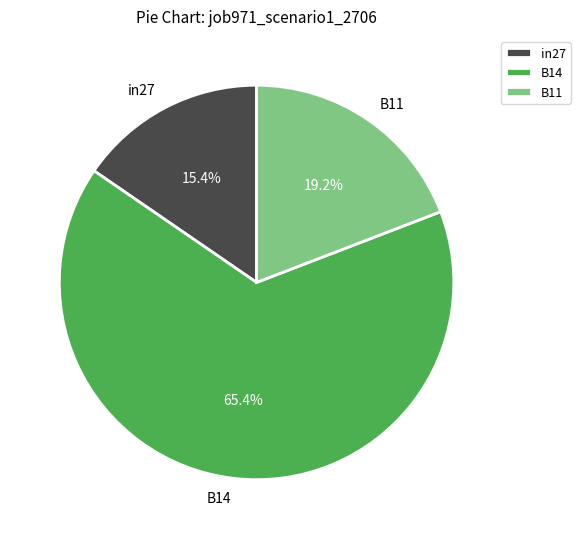

Between B11 and B14, which is larger?

B14